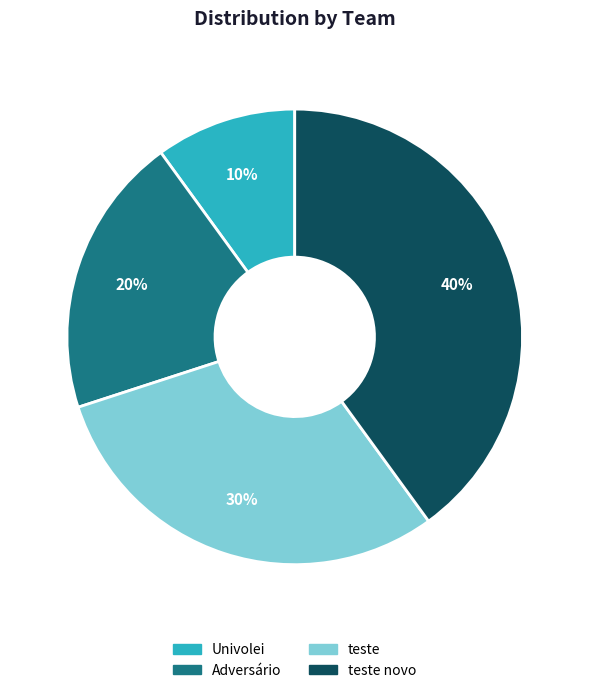

How many segments does this pie chart have?

4